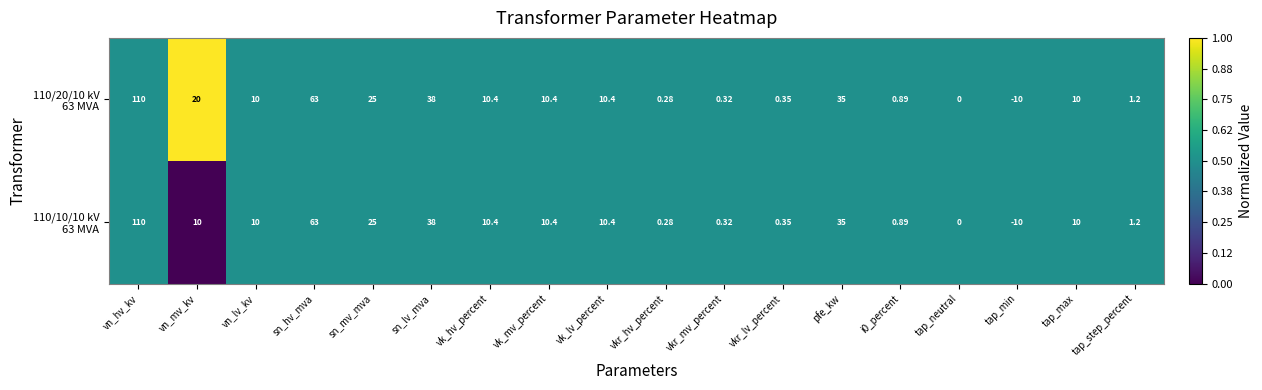

At which category does the chart reach its minimum across all series?

tap_min